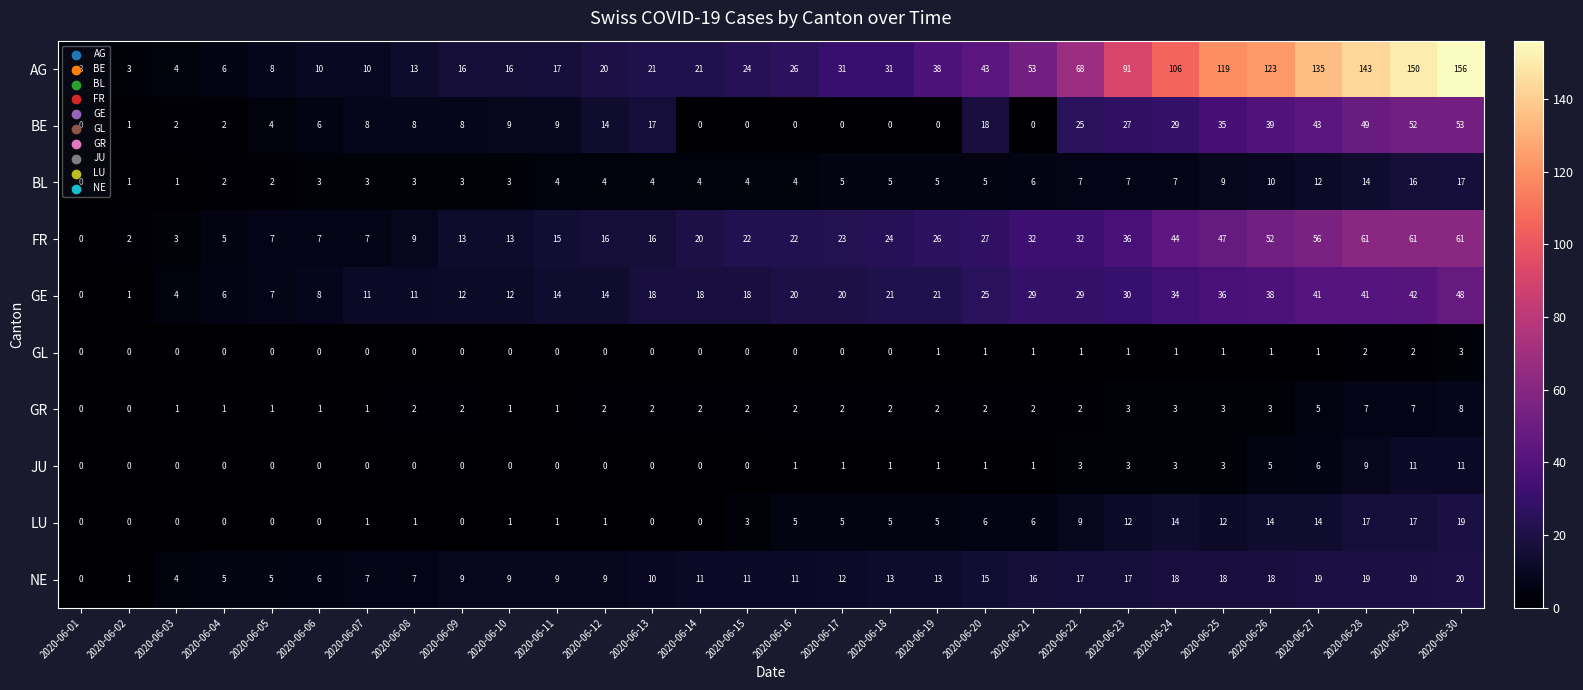

At which category is the sum across all series the highest?

2020-06-30